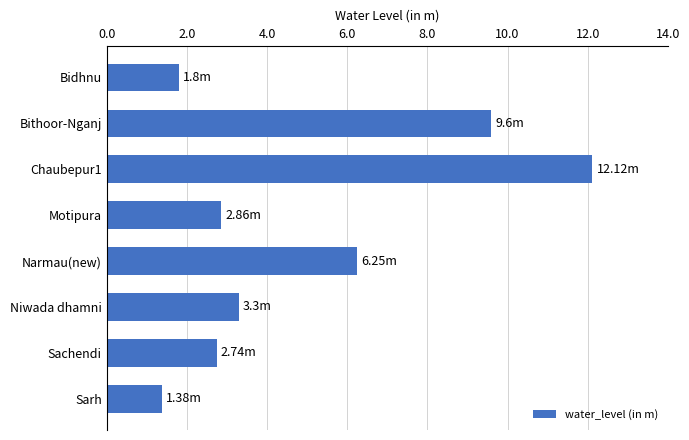

At which label is the value closest to 6?

Narmau(new)